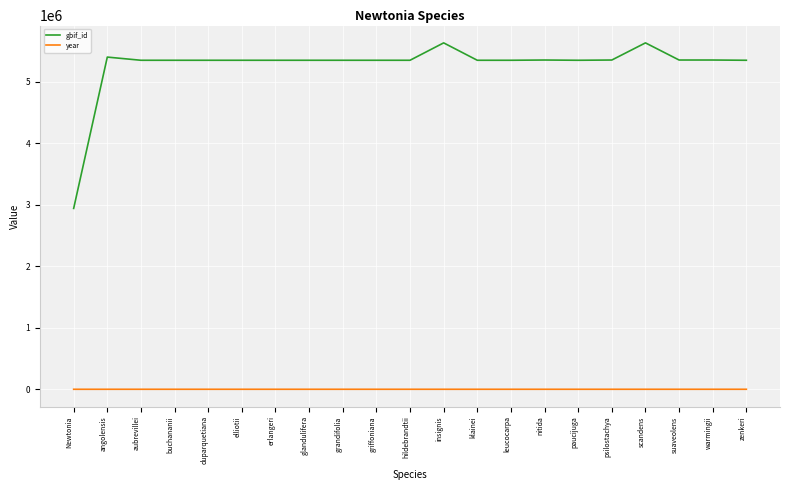

Does the chart have visible grid lines?

Yes